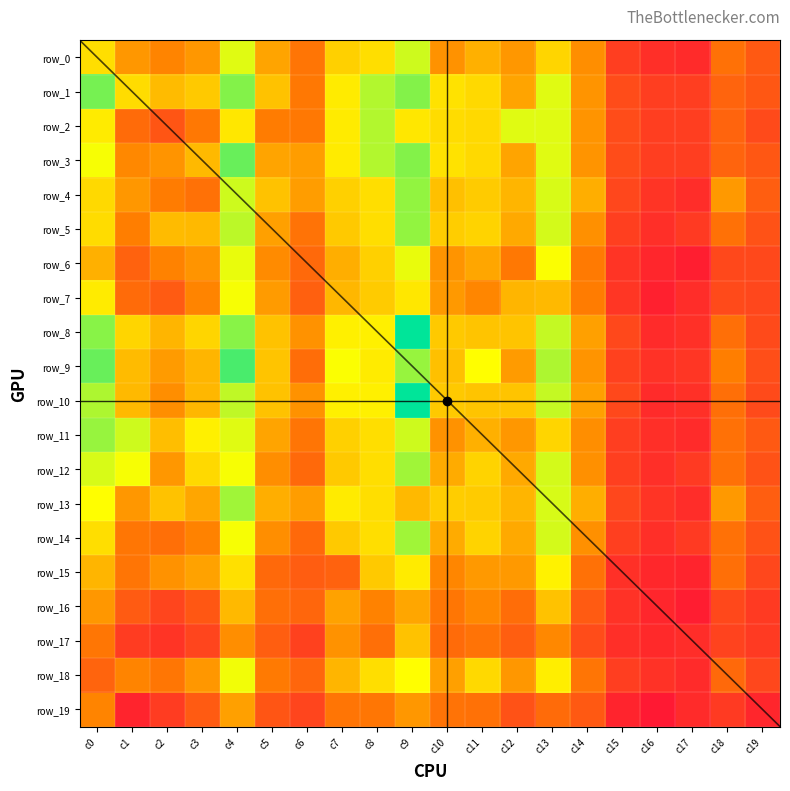

At which label is row_14 closest to 75?

c12